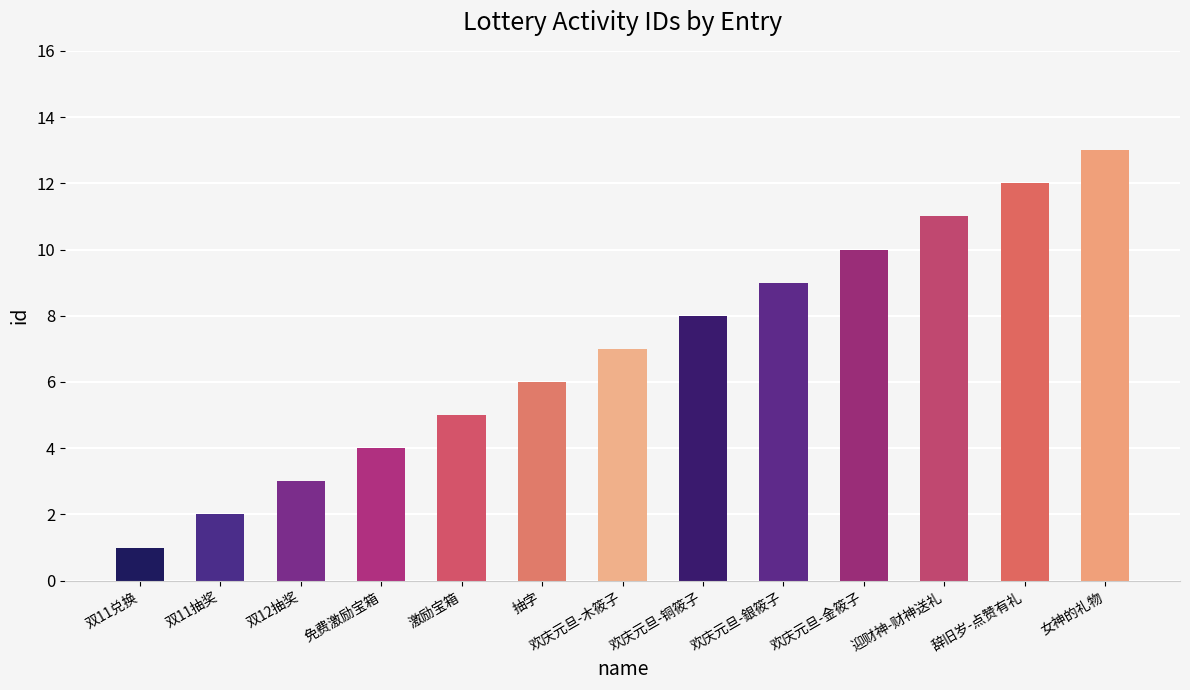

What is the value of the 3rd bar from the left?

3